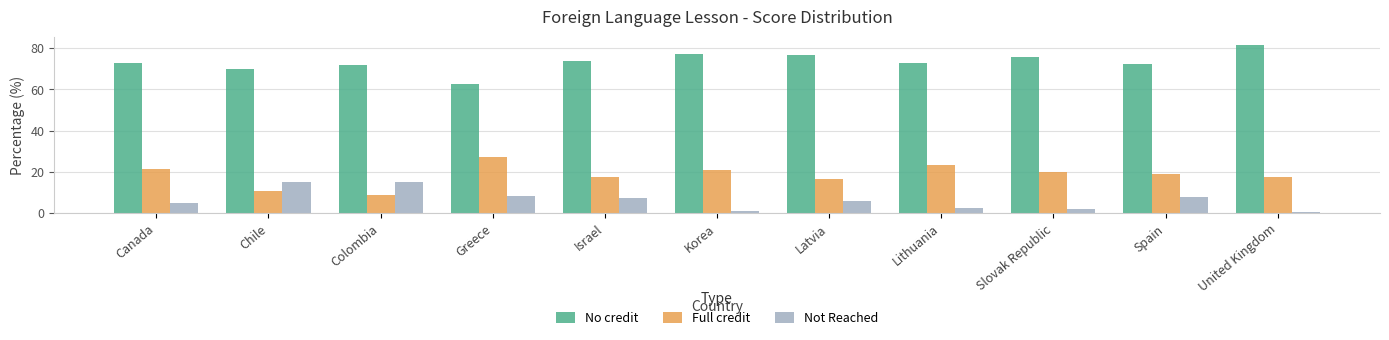

What is the spread (max minus min) of values at Canada?

68.0